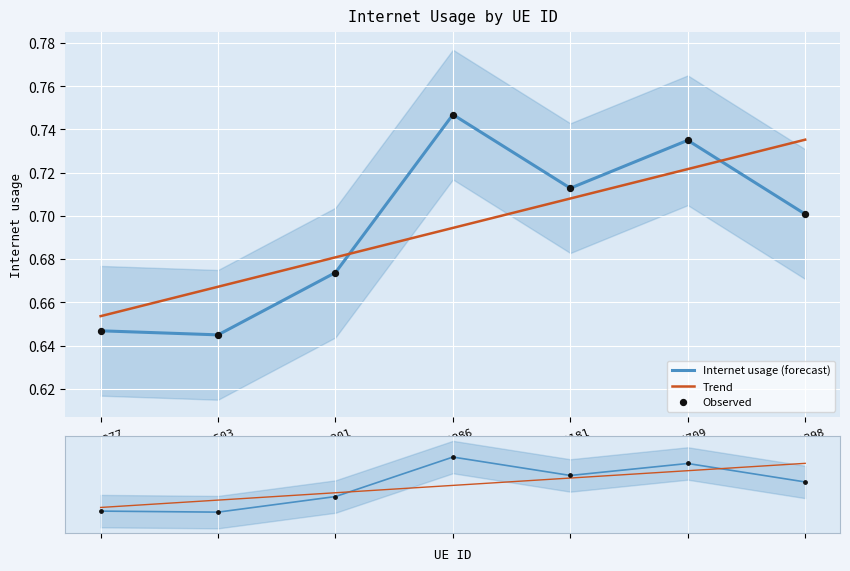

At which category is the sum across all series the highest?

566709